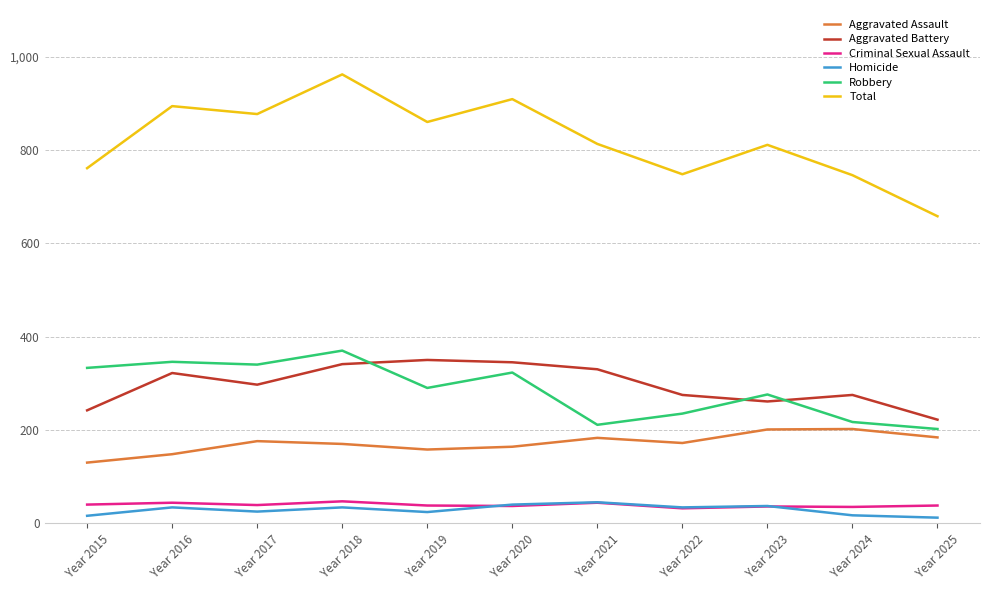

What value does the Criminal Sexual Assault series have at Year 2018?

47